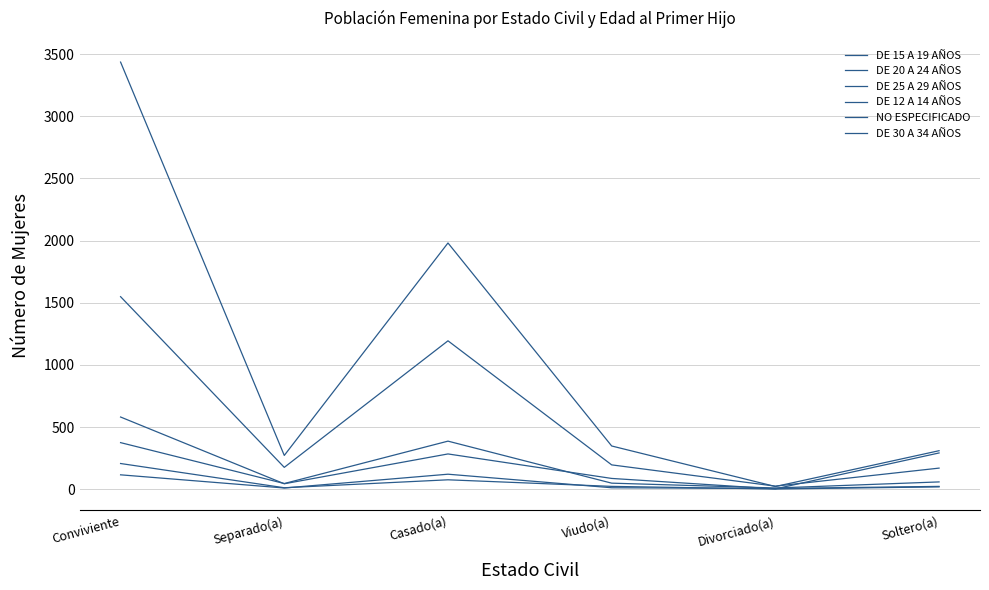

What is the total value across all series at Separado(a)?

560